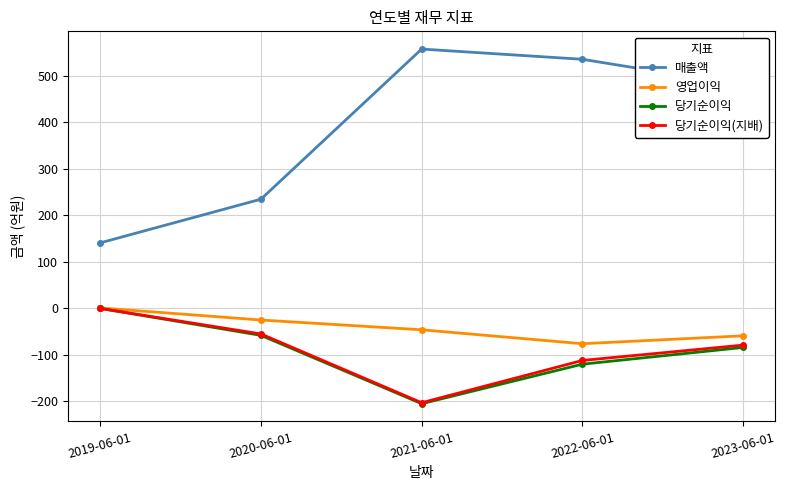

True or false: 영업이익 and 매출액 intersect in this chart.

False